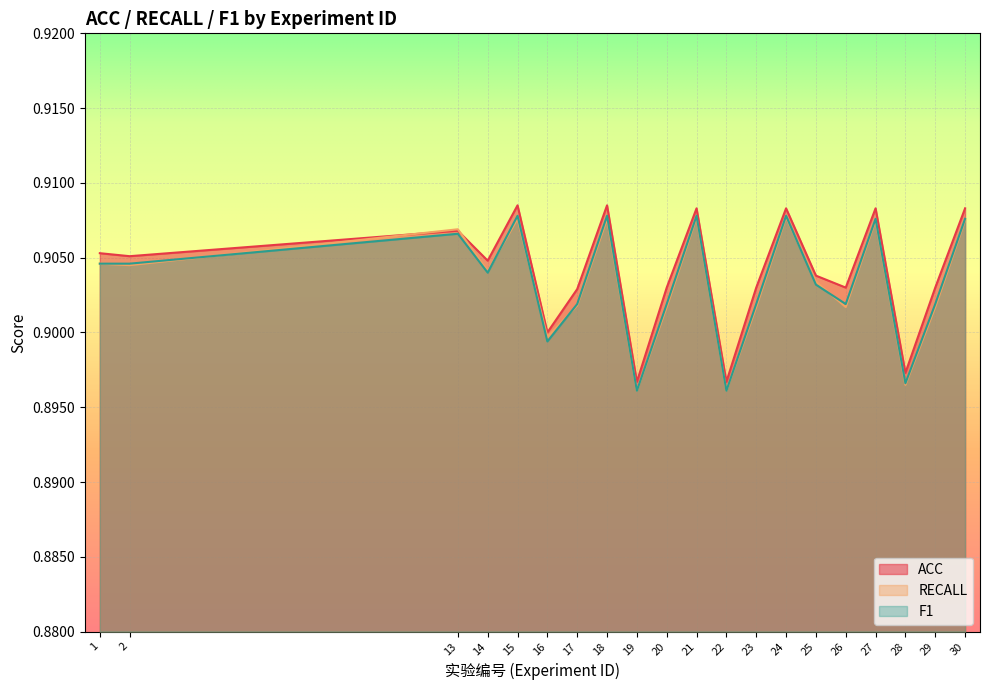

List the series in order of their peak value, highest first.

ACC, F1, RECALL